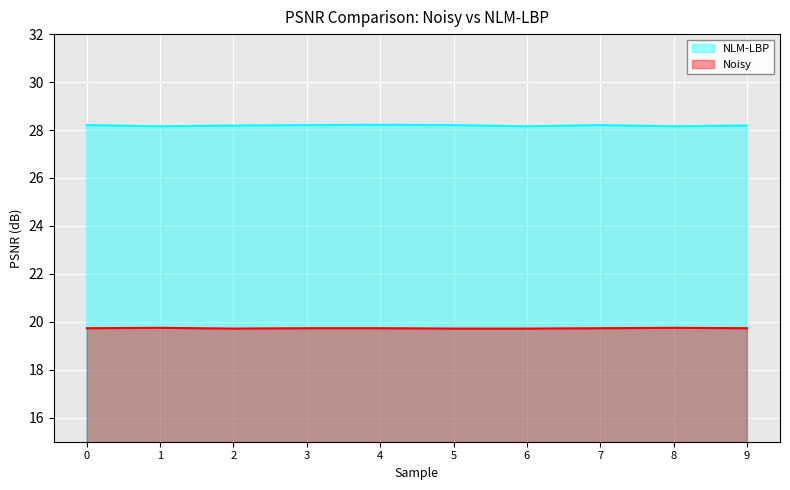

Where is NLM-LBP nearest to the value 28?

1